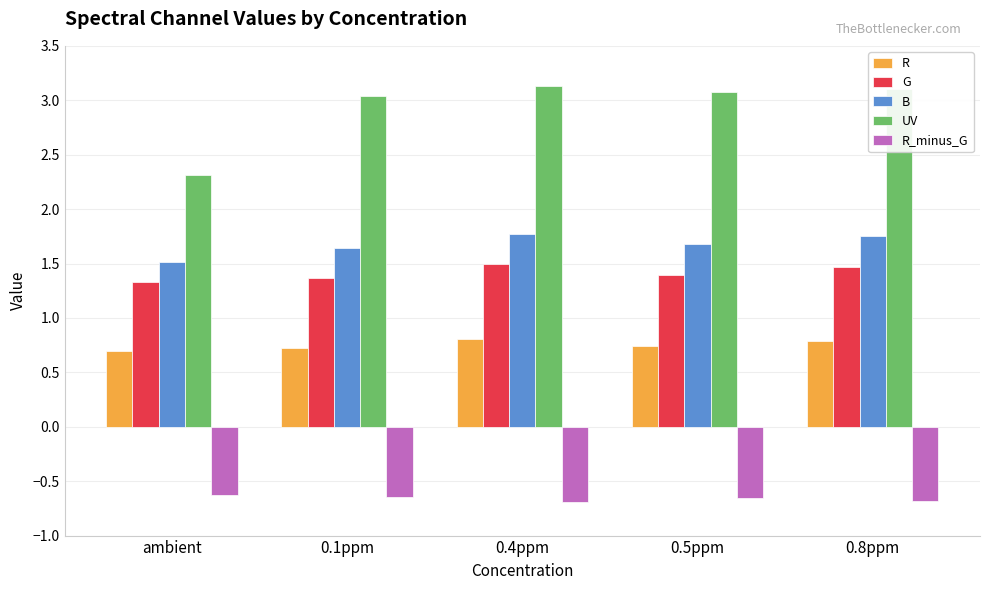

Are the bars grouped side by side (vs. stacked)?

Yes